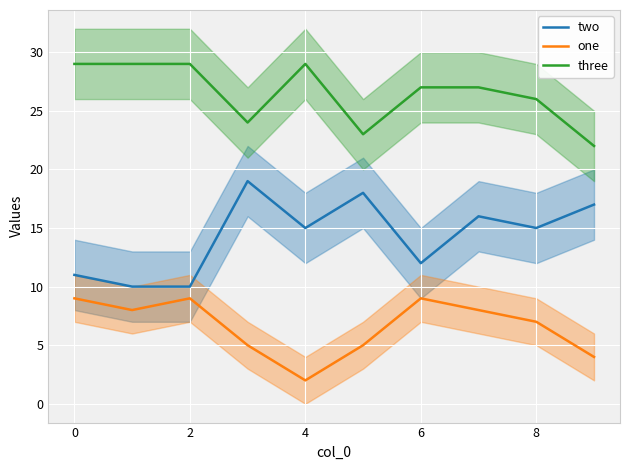

How many lines are shown in the chart?

3